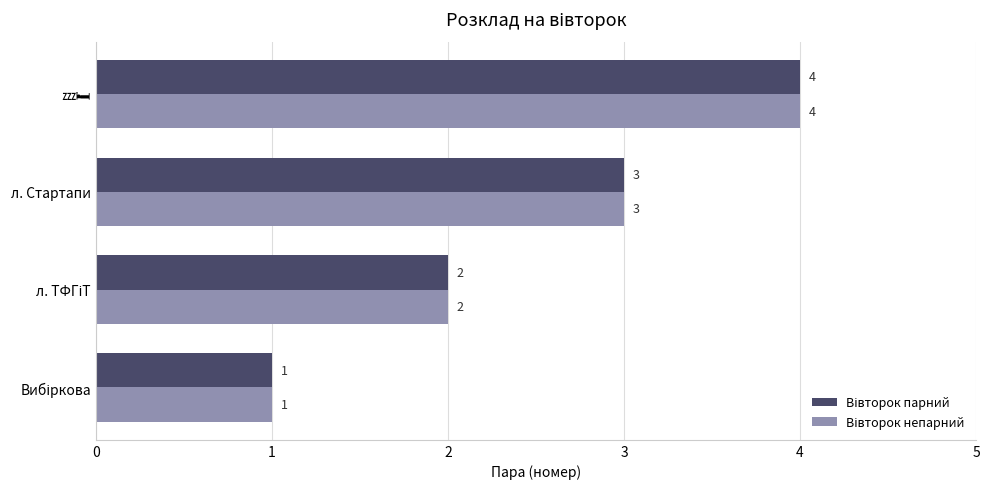

What is the total value across all series at л. Стартапи?

6